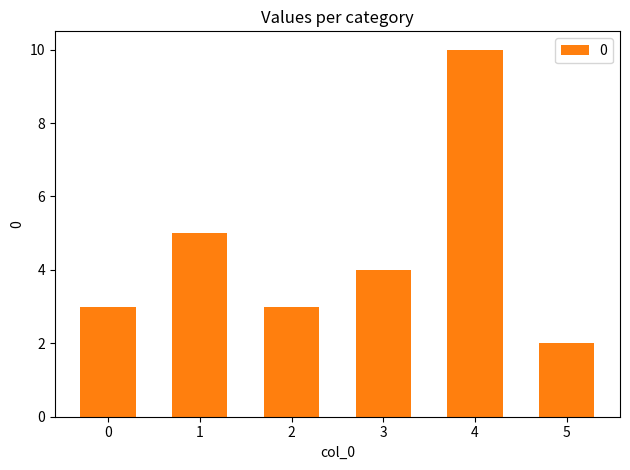

What is the minimum value shown in the chart?

2